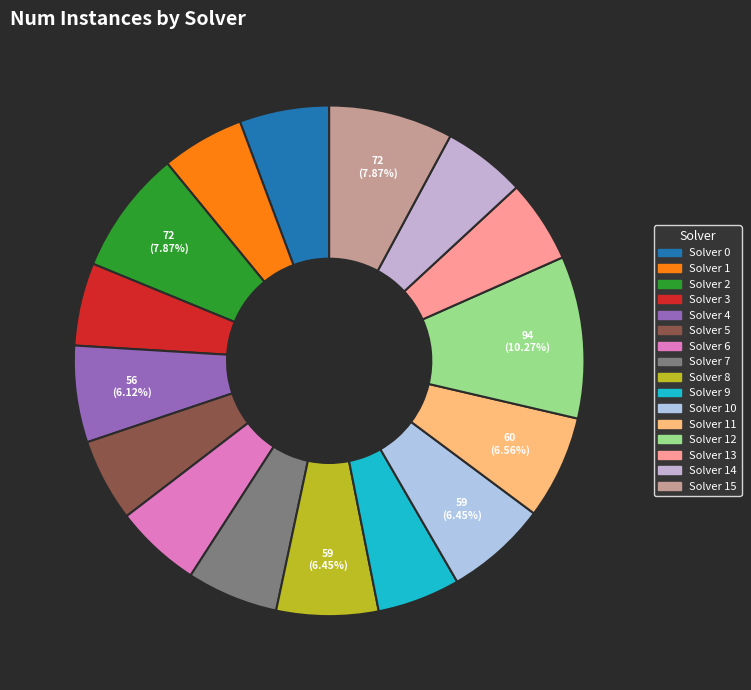

Which slice is the largest?

Solver 12